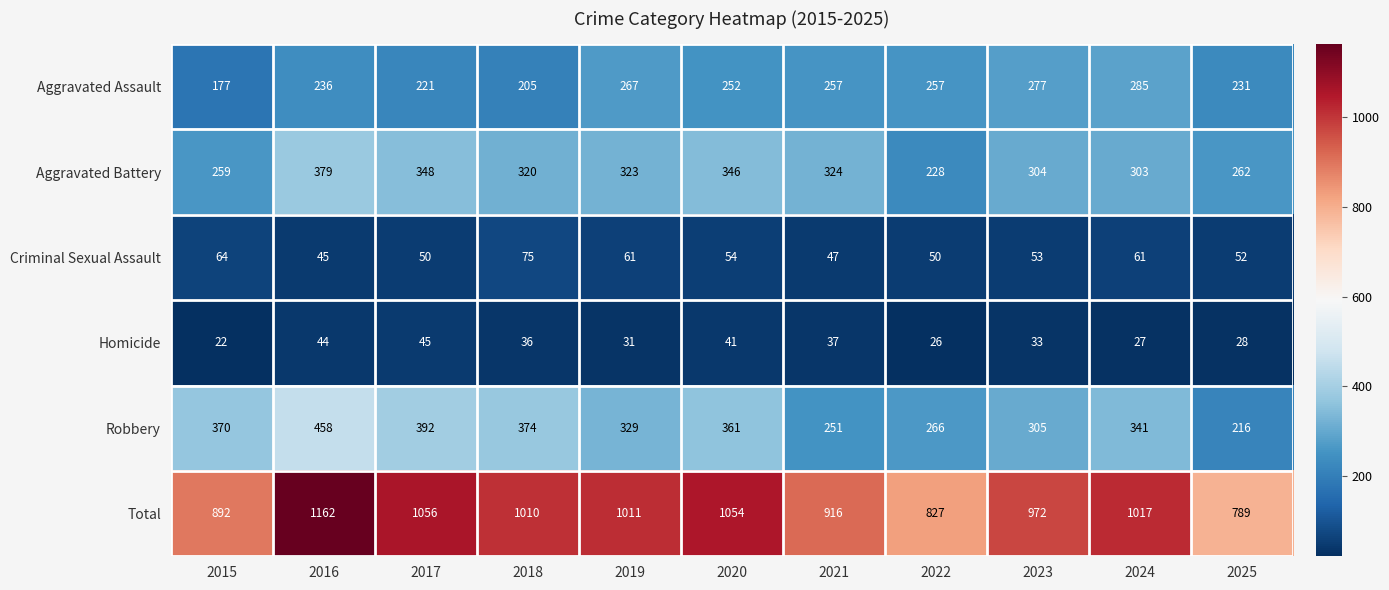

Which series changed the most between 2017 and 2022?

Total